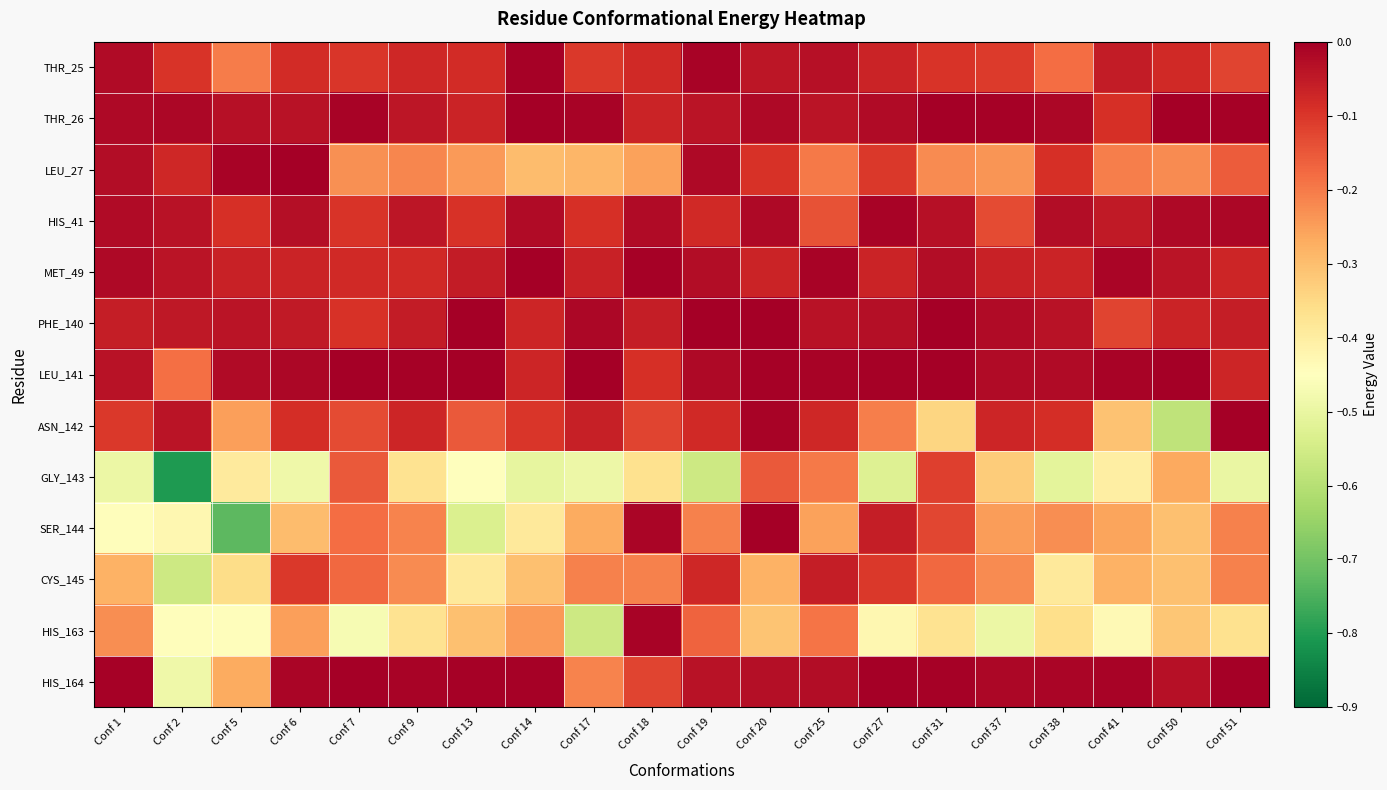

What is the total value across all series at Conf 50?

-2.2